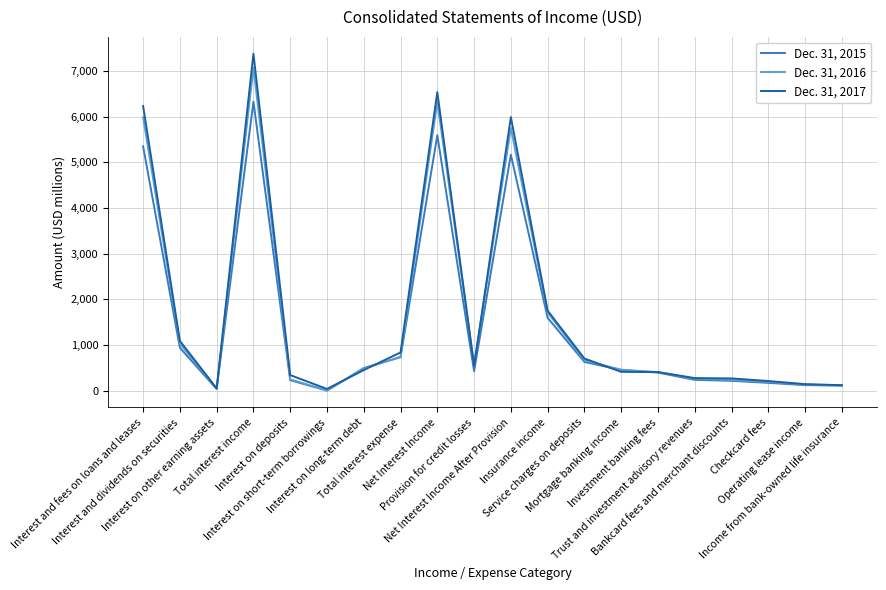

Where does the Dec. 31, 2017 series first go above 454?

Interest and fees on loans and leases